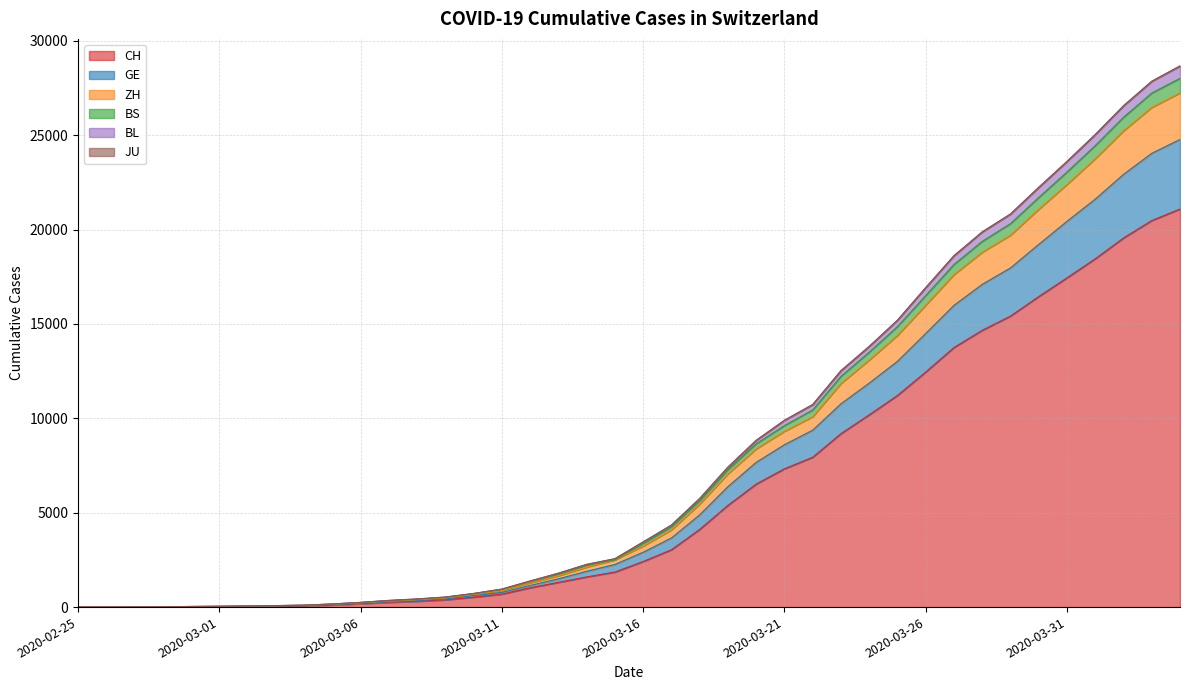

What is the difference between the maximum and second lowest values in the CH series?

21085